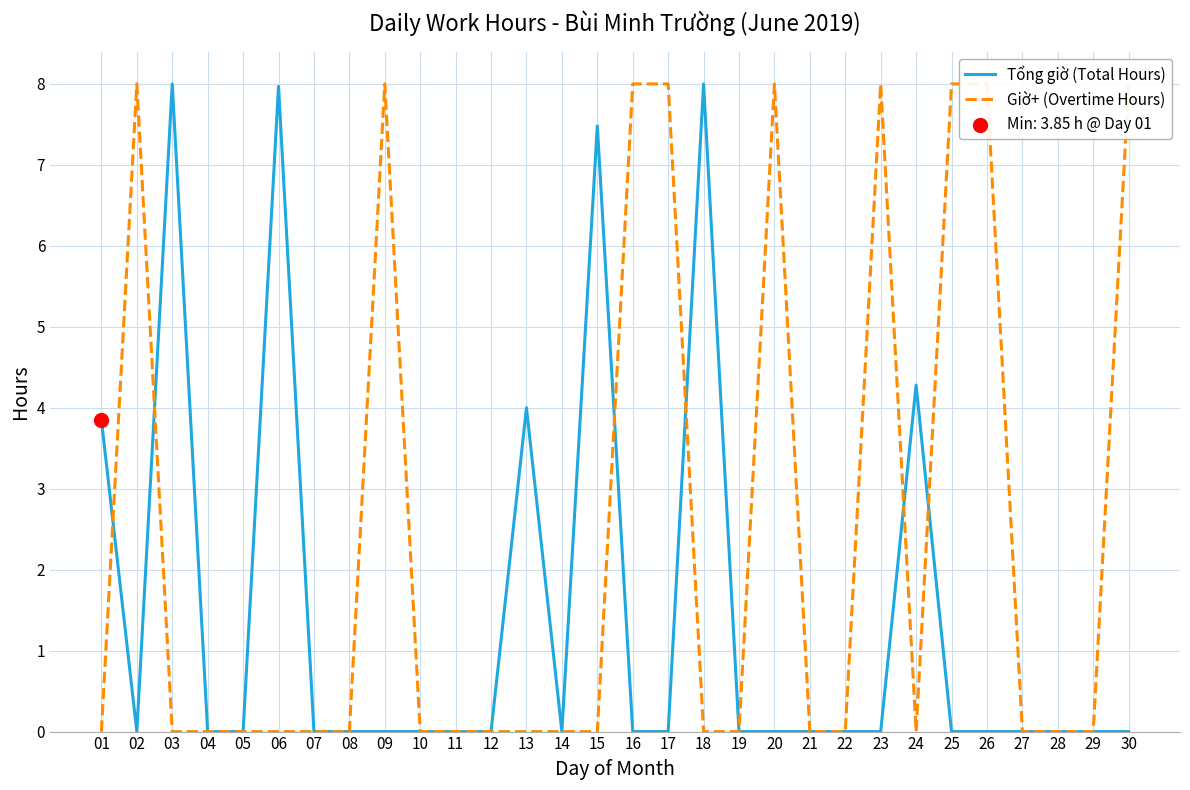

At how many categories does at least one series exceed 1?

16